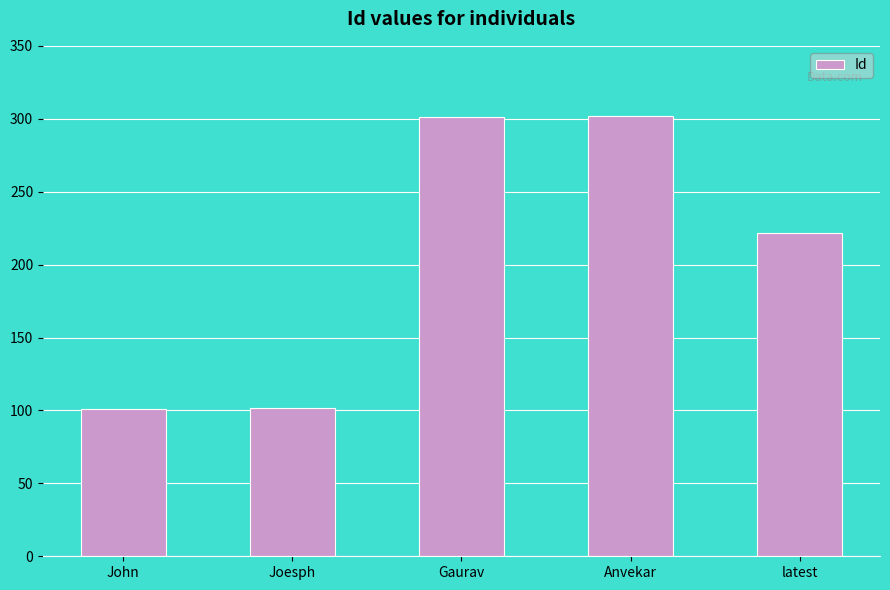

What is the ratio of the value at John to the value at Gaurav?

0.3